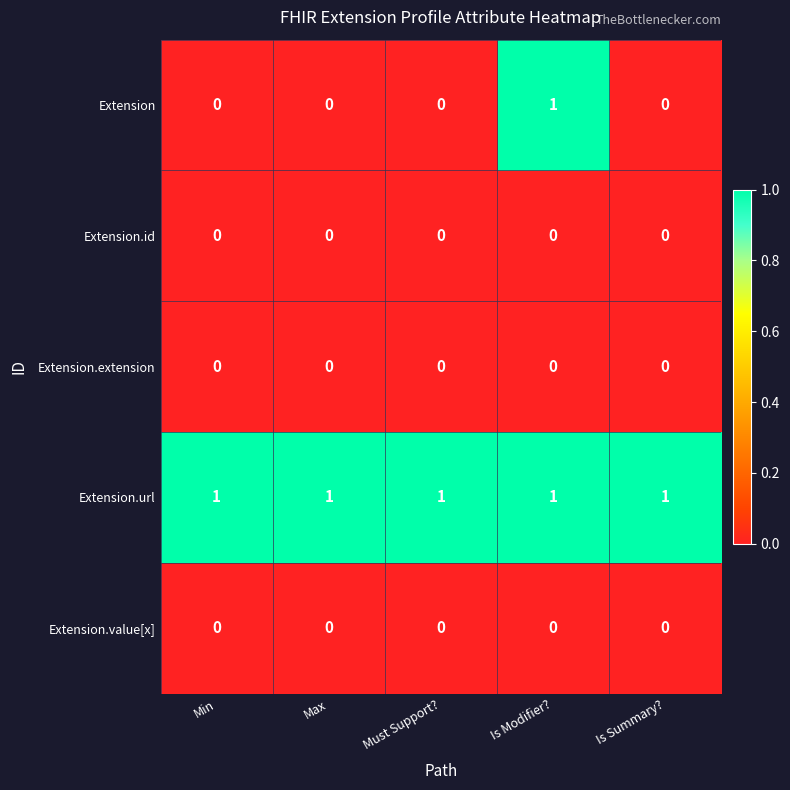

What is the spread (max minus min) of values at Must Support??

1